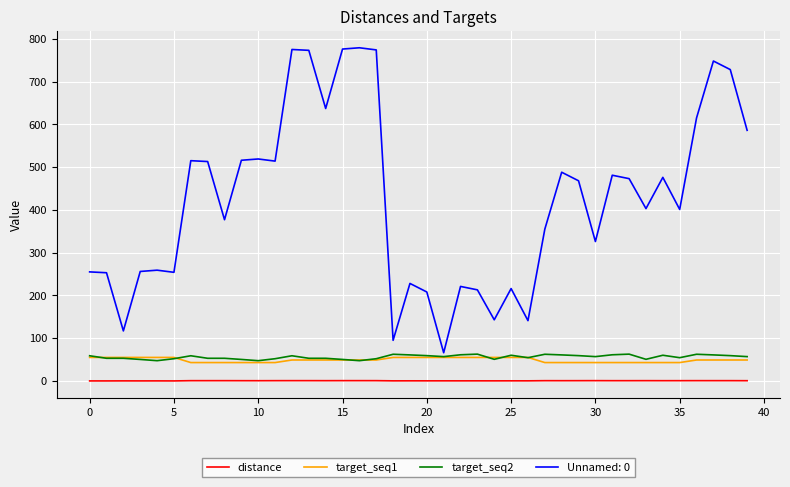

Which series has the largest range (max minus min)?

Unnamed: 0